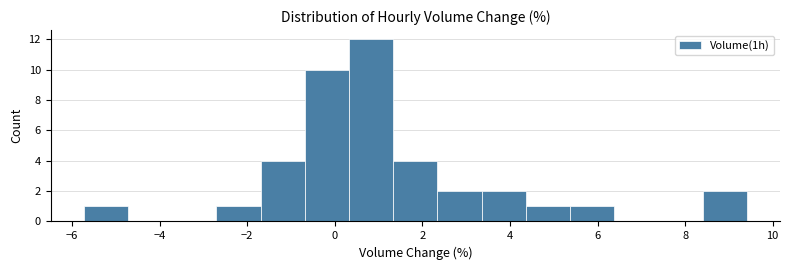

Reading left to right, transcribe this chart: for each bar, give the range it covers on the x-axis and its height. Neither the bar edges nor the heights are printed on the chart, so give them approximately, as read against the axes.

-5.8 to -4.8: 1
-4.8 to -3.8: 0
-3.8 to -2.8: 0
-2.8 to -1.6: 1
-1.6 to -0.6: 4
-0.6 to 0.4: 10
0.4 to 1.4: 12
1.4 to 2.4: 4
2.4 to 3.4: 2
3.4 to 4.4: 2
4.4 to 5.4: 1
5.4 to 6.4: 1
6.4 to 7.4: 0
7.4 to 8.4: 0
8.4 to 9.4: 2